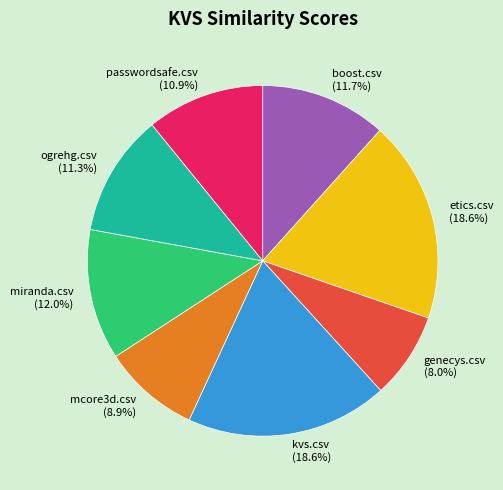

Combined, do kvs.csv and etics.csv account for over 50%?

No